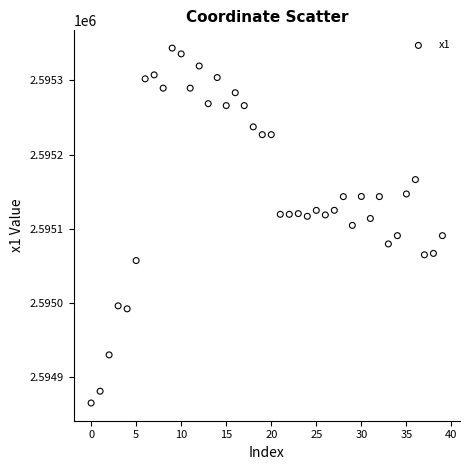

What is the range of Y values (max minus min)?

478.1